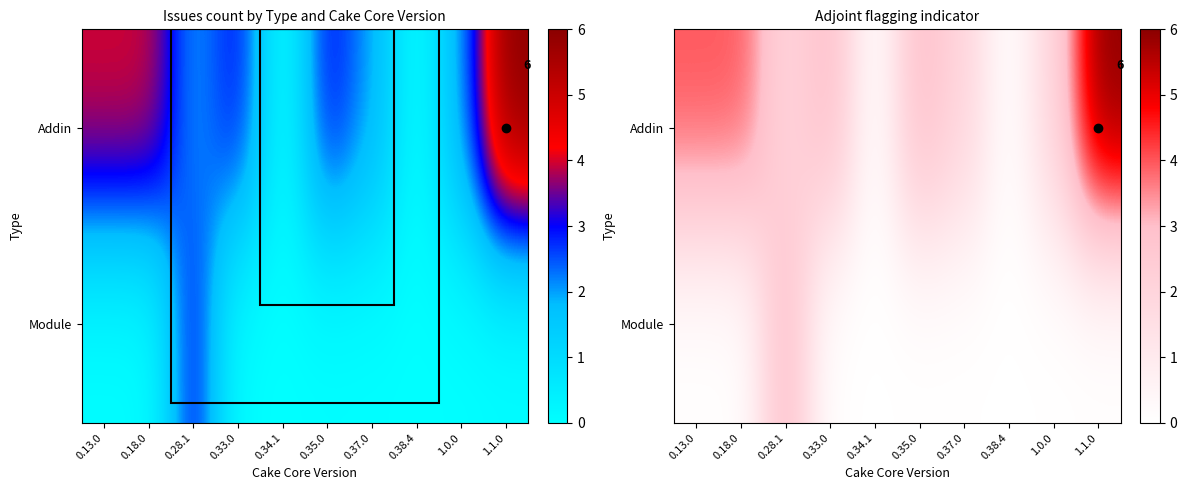

Count the number of categories in the chart.

10